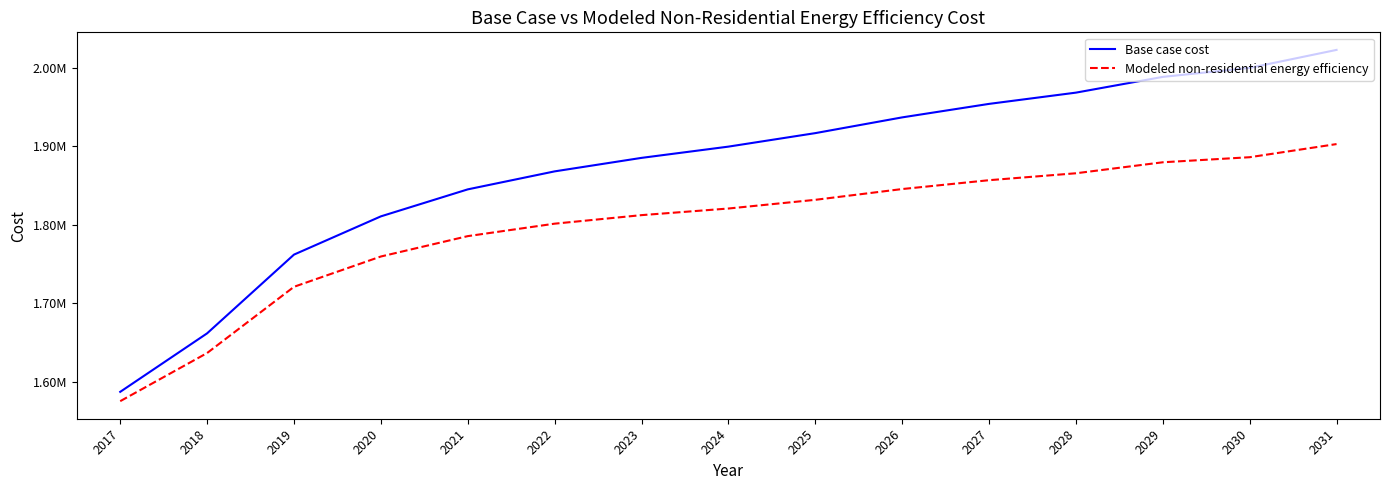

Which label corresponds to the largest value in the chart?

2031